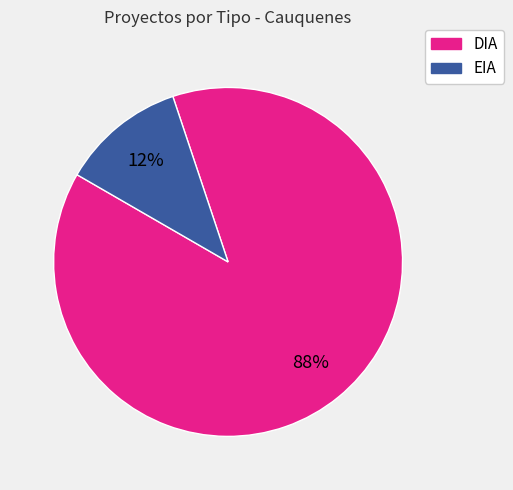

To the nearest percent, what percentage of the pie is DIA?

88%